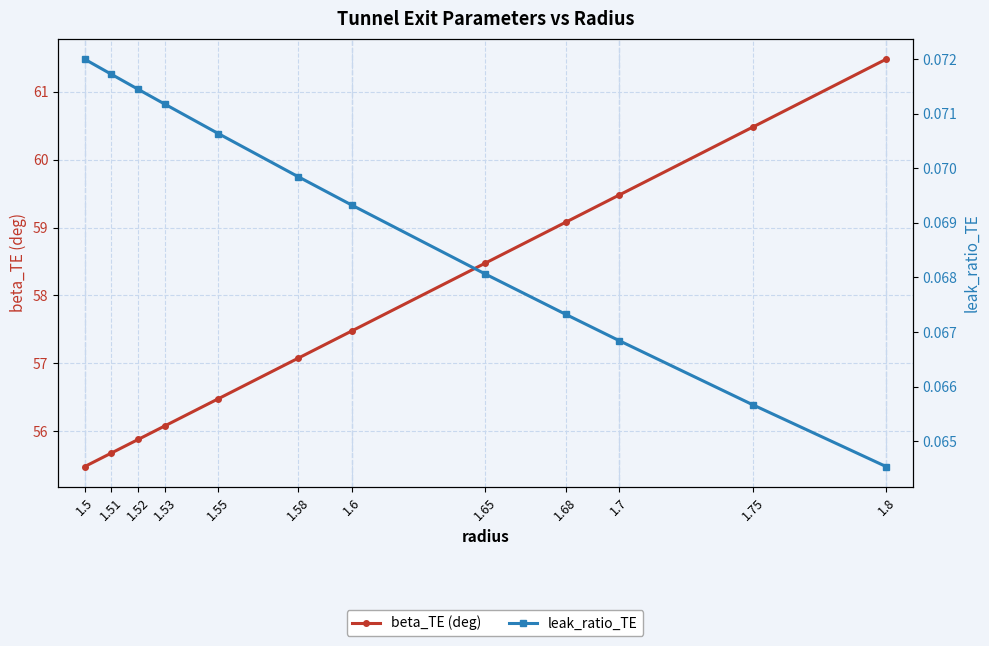

Reading left to right, list all the values displayed in this chart.

beta_TE (deg): 1.5=55.5	1.51=55.7	1.52=55.9	1.53=56.1	1.55=56.5	1.58=57.1	1.6=57.5	1.65=58.5	1.68=59.1	1.7=59.5	1.75=60.5	1.8=61.5
leak_ratio_TE: 1.5=0.1	1.51=0.1	1.52=0.1	1.53=0.1	1.55=0.1	1.58=0.1	1.6=0.1	1.65=0.1	1.68=0.1	1.7=0.1	1.75=0.1	1.8=0.1